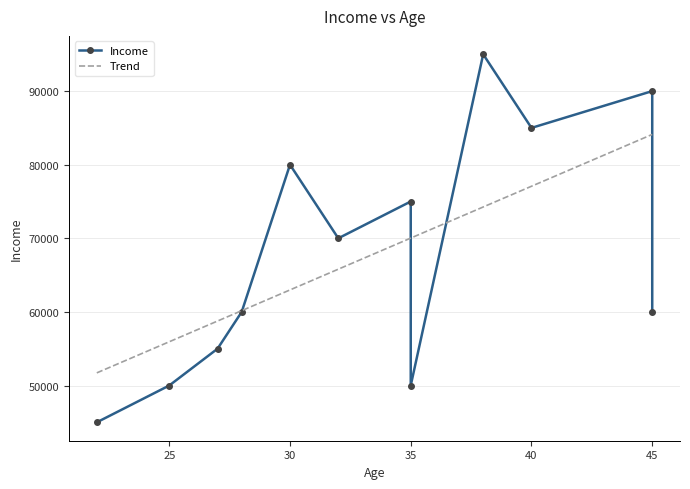

Between 35 and 22, which is larger?

35